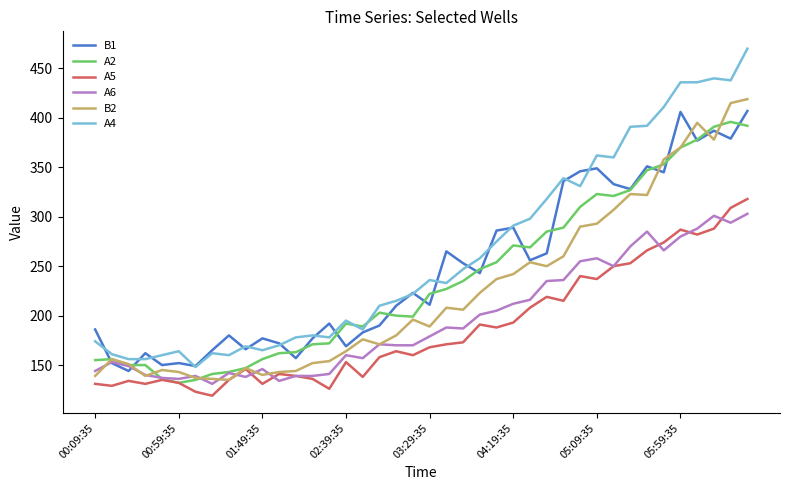

True or false: B1 and A5 intersect in this chart.

False